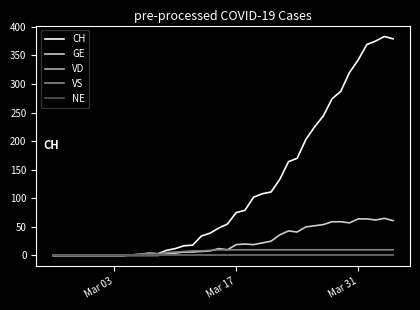

True or false: VD and GE intersect in this chart.

False